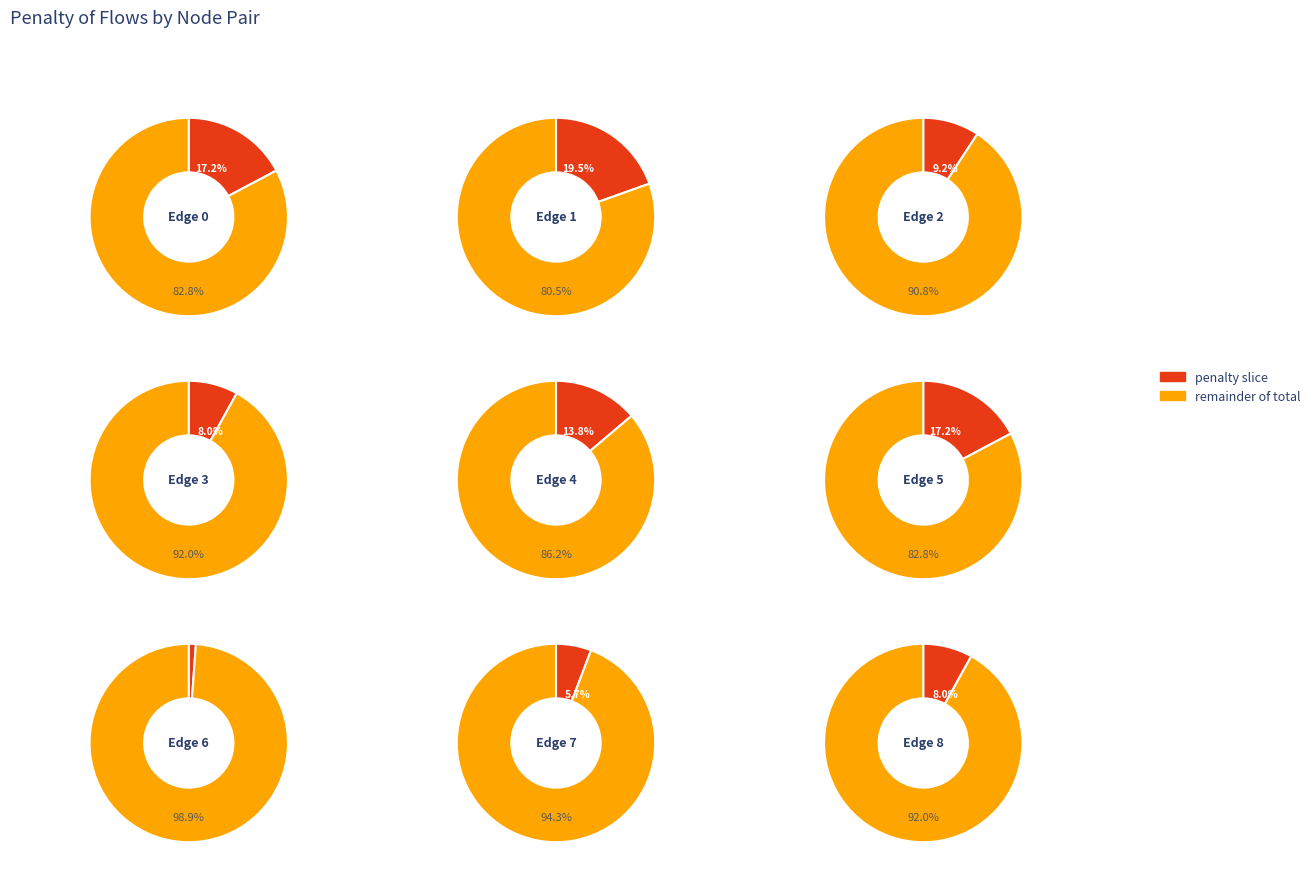

To the nearest percent, what percentage of the pie is (5,8, p=7, c=500)?

8%